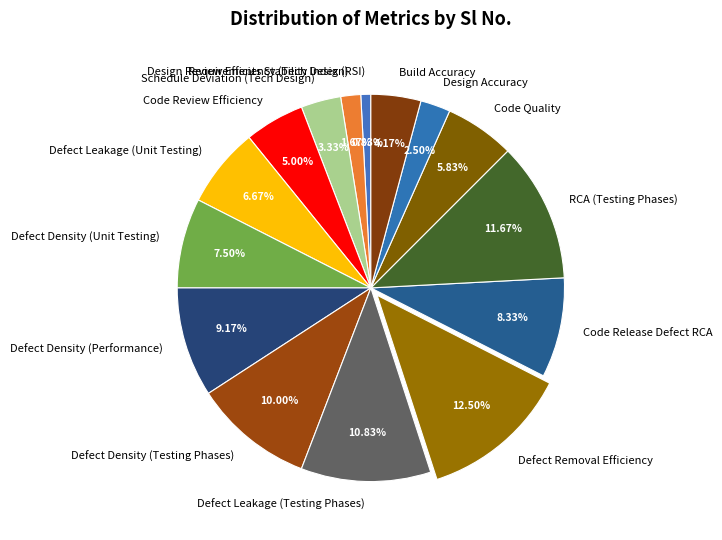

Which slice is the largest?

Defect Removal Efficiency